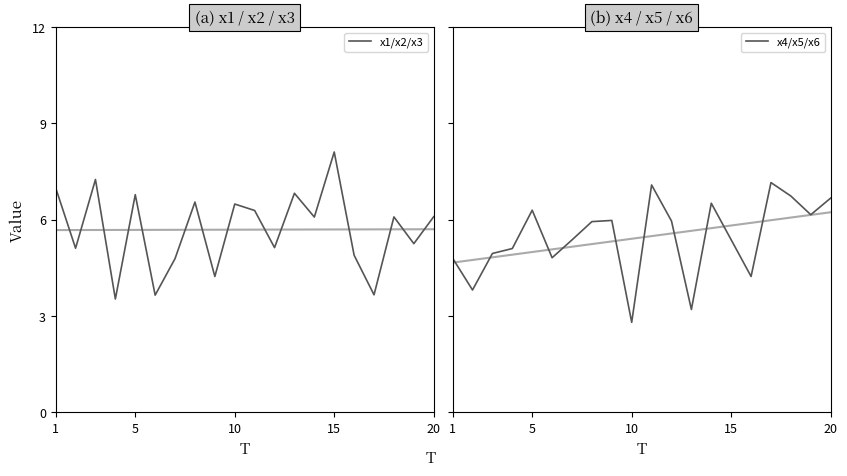

Where does the x1/x2/x3 series first go above 6?

1